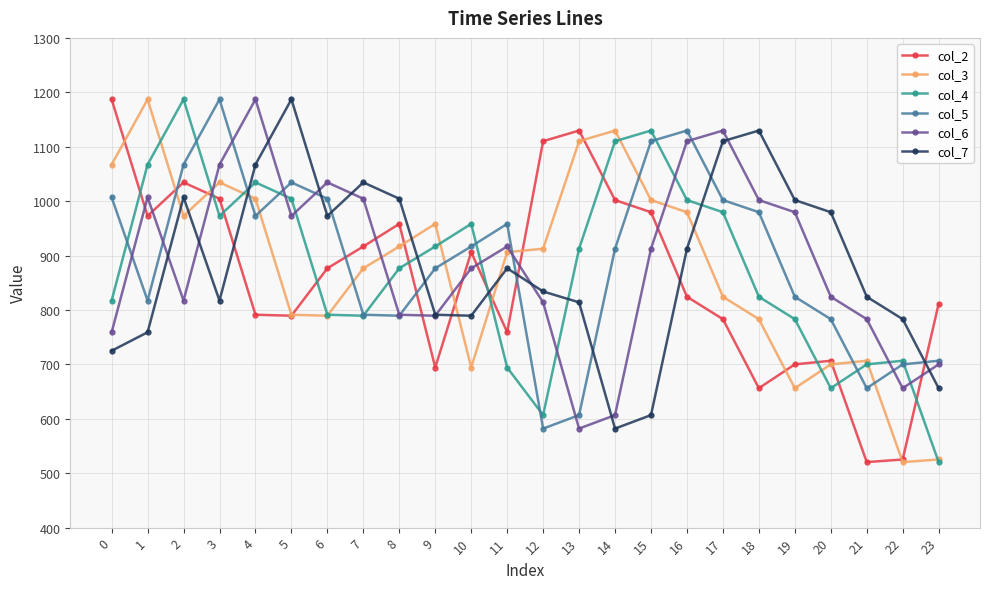

Which series ends up on top after the final intersection of col_4 and col_7?

col_7